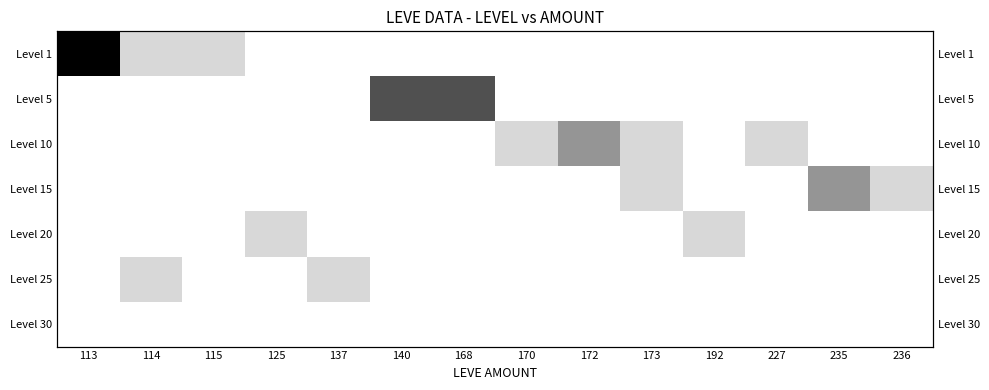

Reading left to right, transcribe all the data shown in this chart.

row_0: 4	1	1	0	0	0	0	0	0	0	0	0	0	0
row_1: 0	0	0	0	0	3	3	0	0	0	0	0	0	0
row_2: 0	0	0	0	0	0	0	1	2	1	0	1	0	0
row_3: 0	0	0	0	0	0	0	0	0	1	0	0	2	1
row_4: 0	0	0	1	0	0	0	0	0	0	1	0	0	0
row_5: 0	1	0	0	1	0	0	0	0	0	0	0	0	0
row_6: 0	0	0	0	0	0	0	0	0	0	0	0	0	0